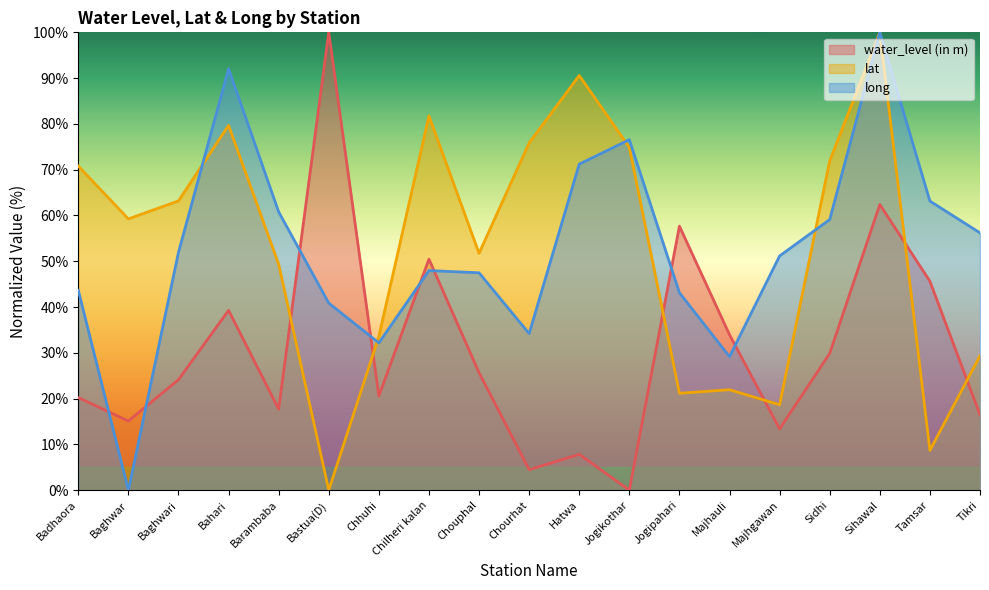

Reading left to right, what are all the values shown in this chart?

water_level (in m): Badhaora=20.2	Baghwar=15.1	Baghwari=24.1	Bahari=39.3	Barambaba=17.7	Bastua(D)=100.0	Chhuhi=20.6	Chilheri kalan=50.5	Chouphal=25.7	Chourhat=4.5	Hatwa=7.8	Jogikothar=0.0	Jogipahari=57.7	Majhauli=33.9	Majhgawan=13.4	Sidhi=29.9	Sihawal=62.4	Tamsar=45.6	Tikri=16.5
lat: Badhaora=70.8	Baghwar=59.3	Baghwari=63.2	Bahari=79.7	Barambaba=49.3	Bastua(D)=0.0	Chhuhi=33.6	Chilheri kalan=81.7	Chouphal=51.7	Chourhat=75.8	Hatwa=90.6	Jogikothar=74.9	Jogipahari=21.2	Majhauli=21.9	Majhgawan=18.7	Sidhi=71.9	Sihawal=100.0	Tamsar=8.7	Tikri=29.4
long: Badhaora=43.7	Baghwar=0.0	Baghwari=51.9	Bahari=92.1	Barambaba=60.8	Bastua(D)=40.9	Chhuhi=32.2	Chilheri kalan=48.0	Chouphal=47.5	Chourhat=34.2	Hatwa=71.2	Jogikothar=76.6	Jogipahari=43.1	Majhauli=29.2	Majhgawan=51.2	Sidhi=59.1	Sihawal=100.0	Tamsar=63.1	Tikri=56.2